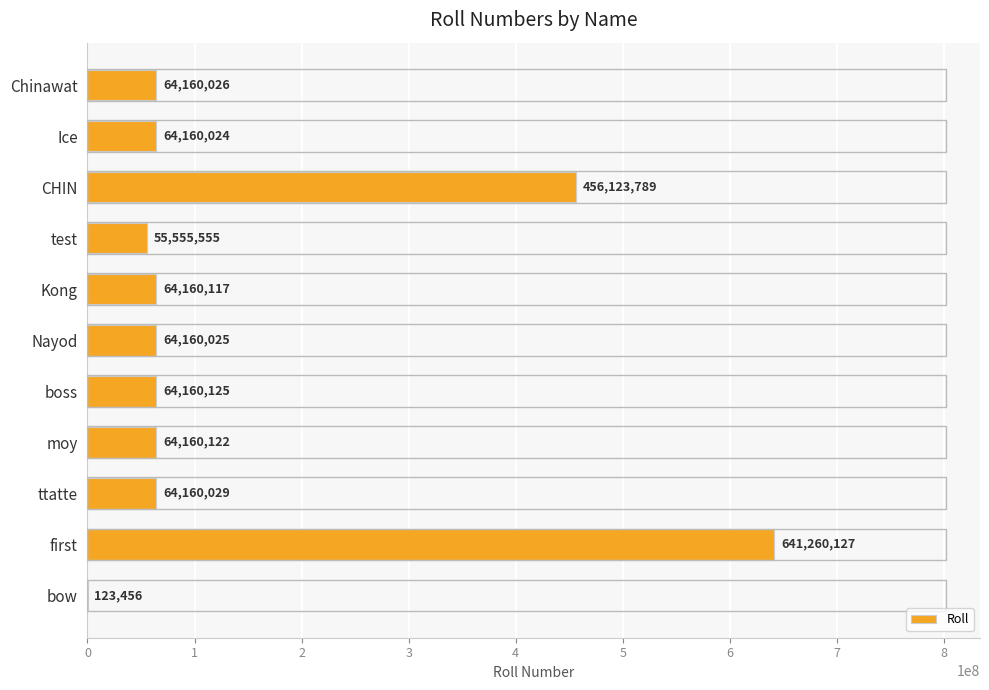

The chart shows a value of 64160026 at Chinawat. True or false?

True